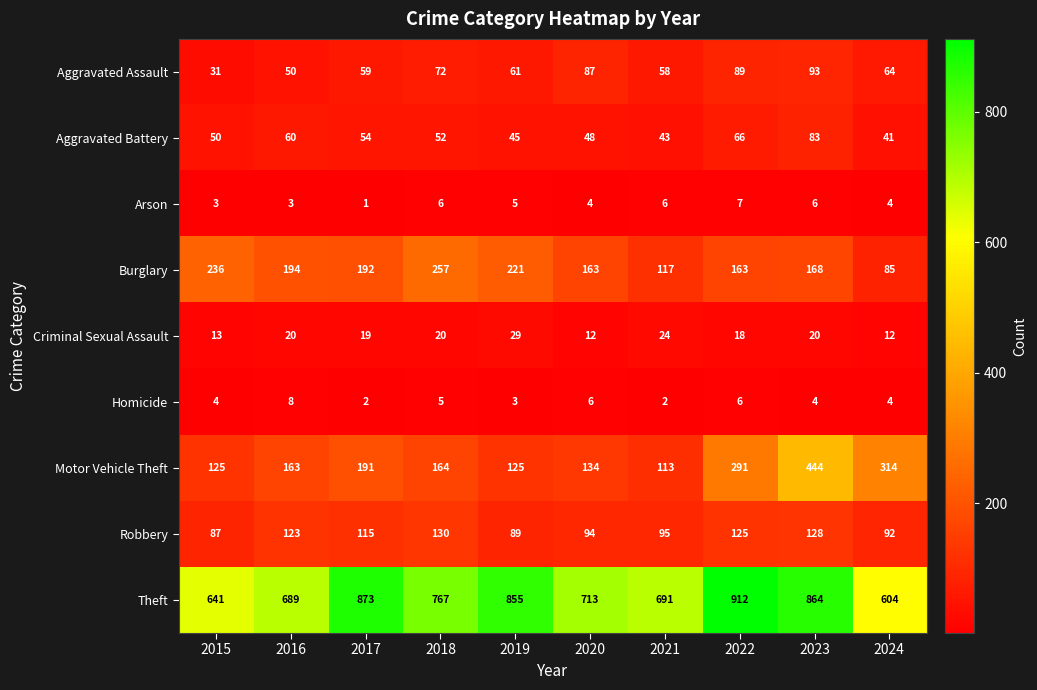

What value does the Theft series have at 2018, to the nearest 50?

750